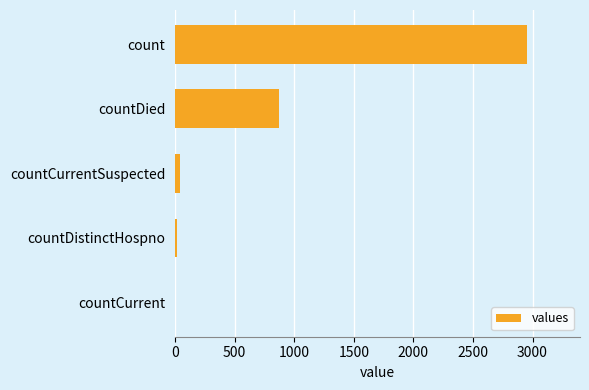

What is the maximum value shown in the chart?

2955